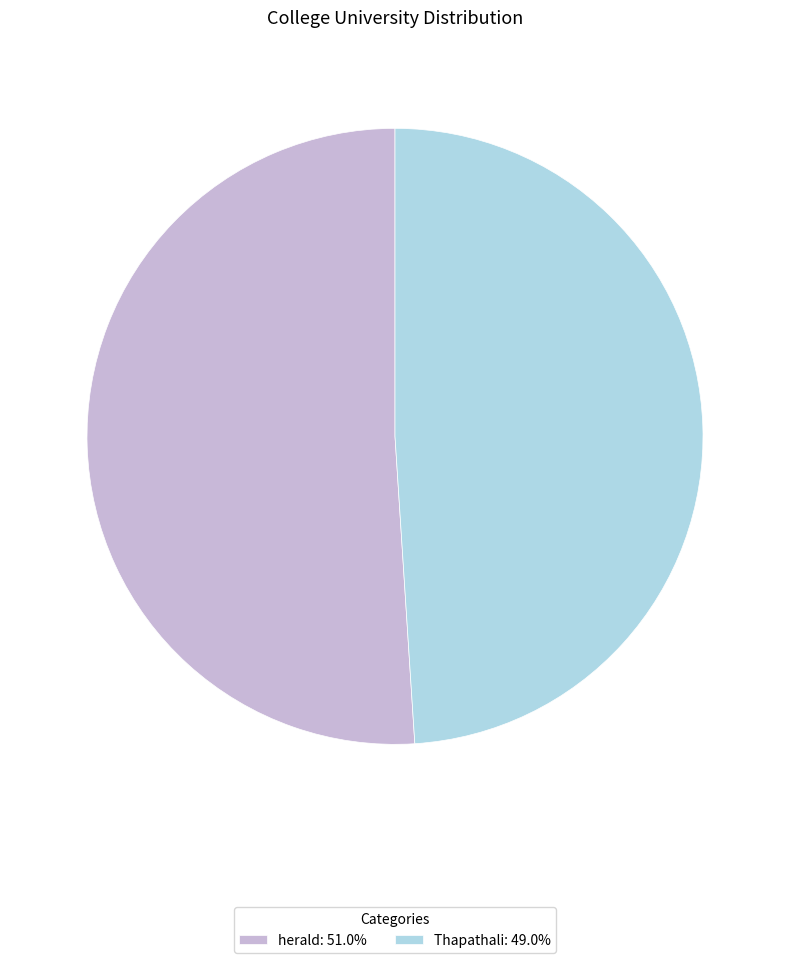

Is Thapathali: 49.0% the majority of the pie?

No